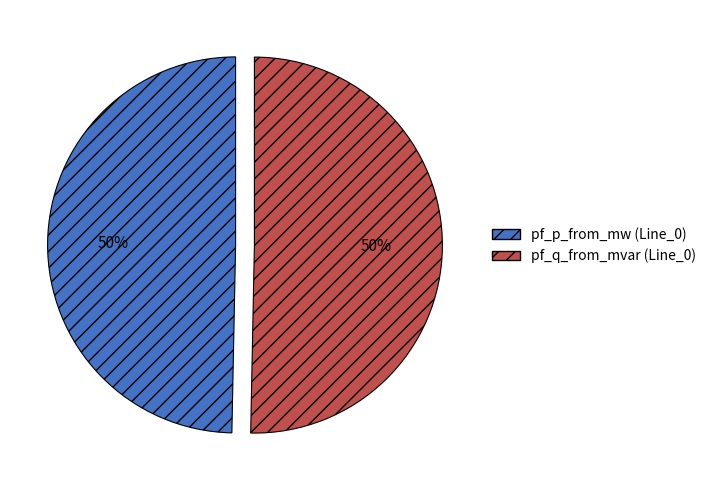

Count the number of slices in the pie.

2